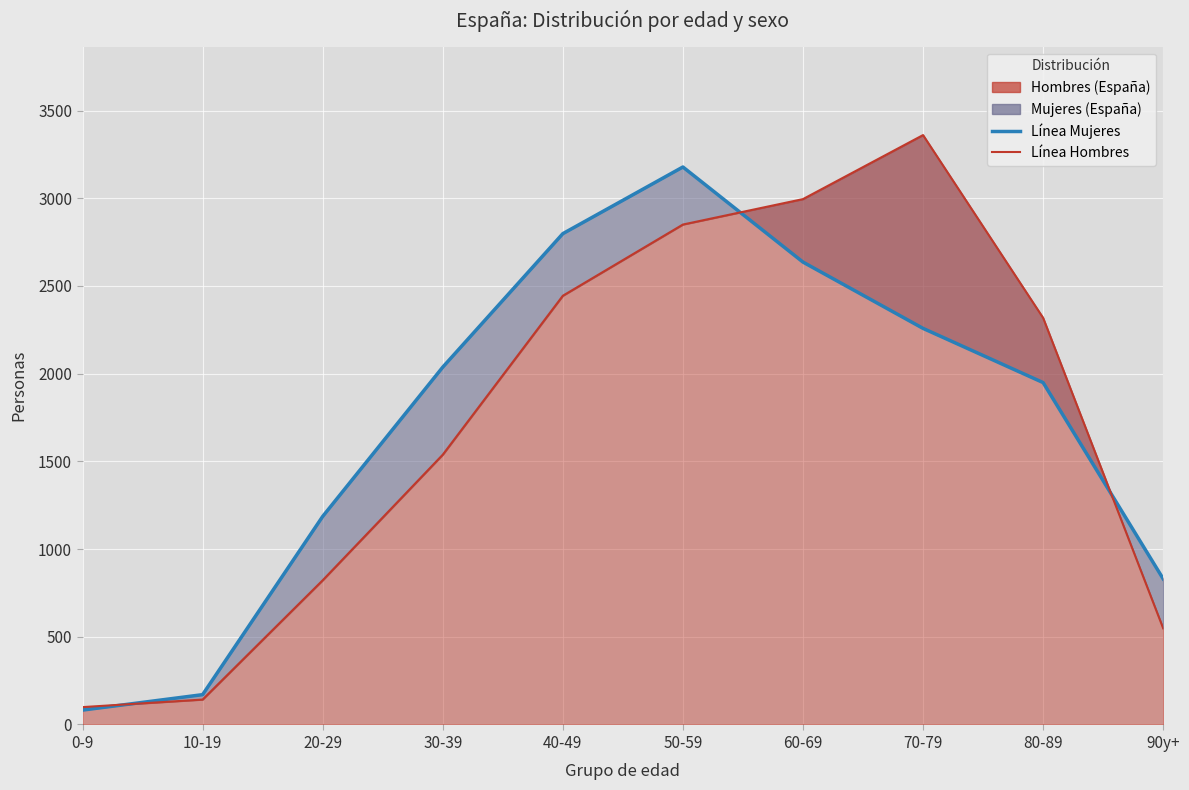

Reading left to right, extract all data points from this chart.

Línea Mujeres: 82	170	1186	2037	2798	3178	2636	2258	1949	830
Línea Hombres: 99	142	822	1538	2444	2850	2995	3360	2318	548